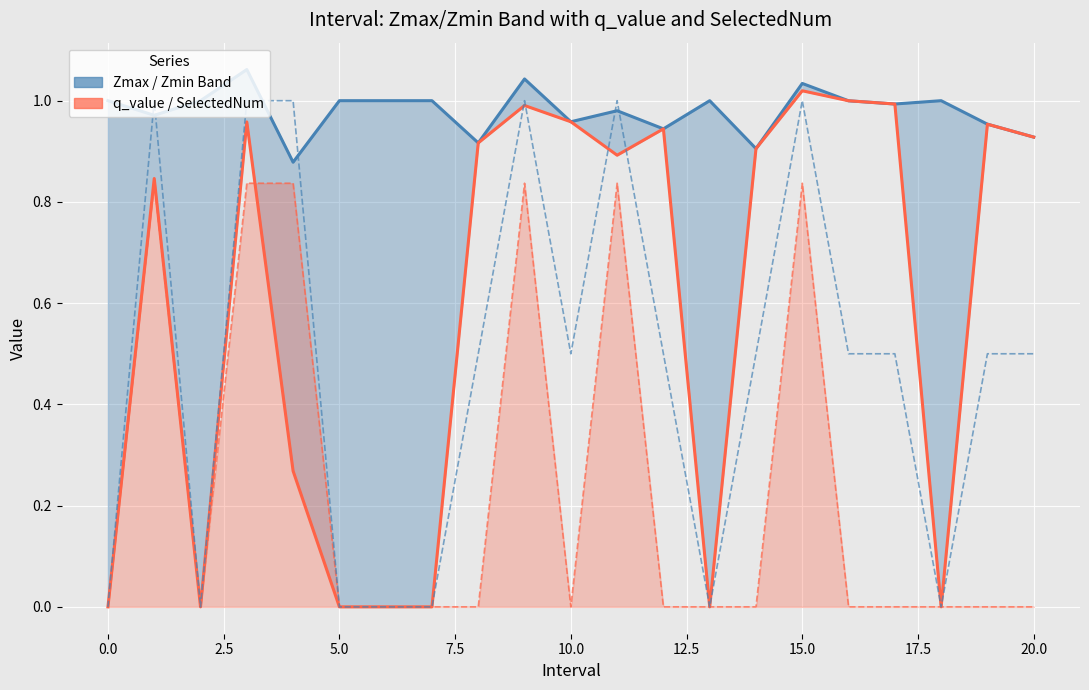

What is the sum of all SelectedNum values?

10.0